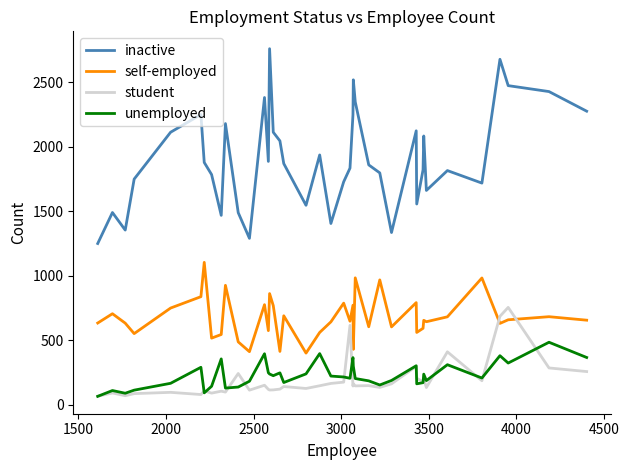

Does the chart display data point markers on the line(s)?

No